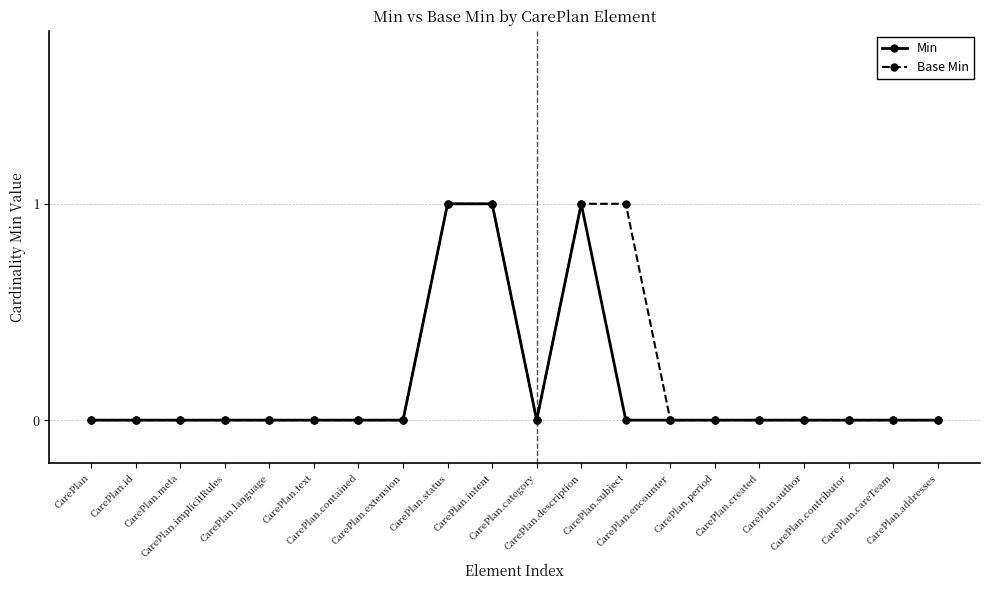

The Base Min series shows 0 at CarePlan.meta. True or false?

True